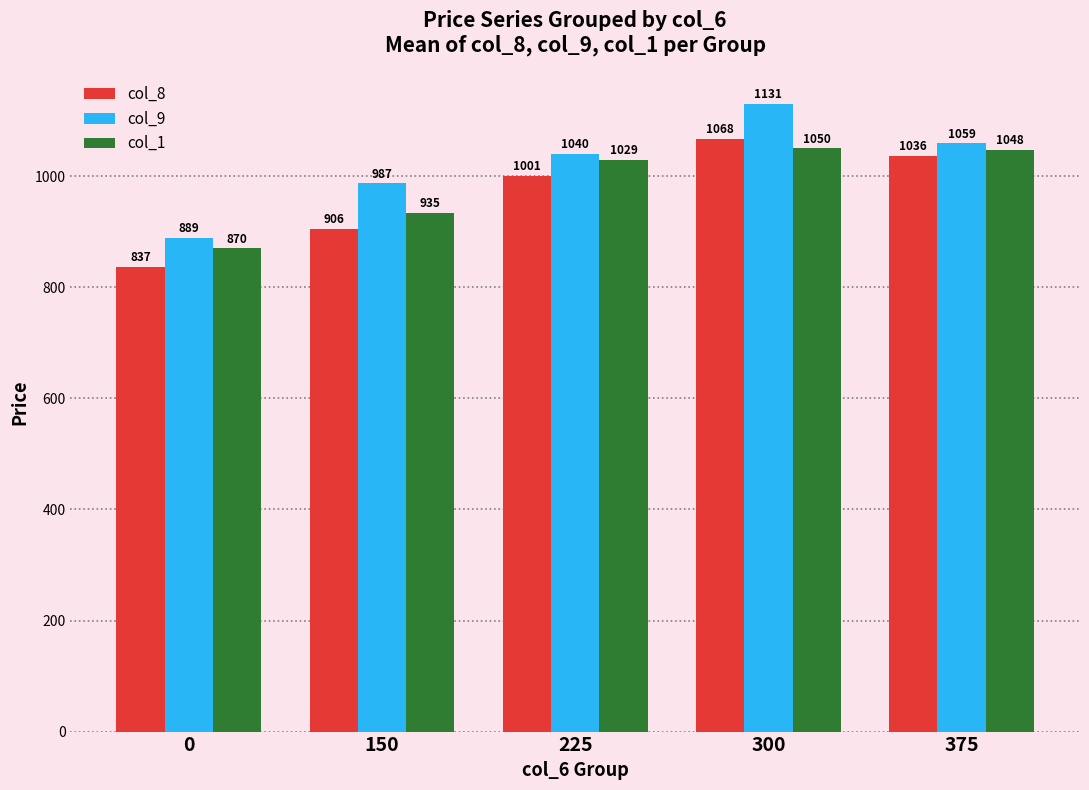

Is it true that col_9 equals 1131.0 at 300?

True